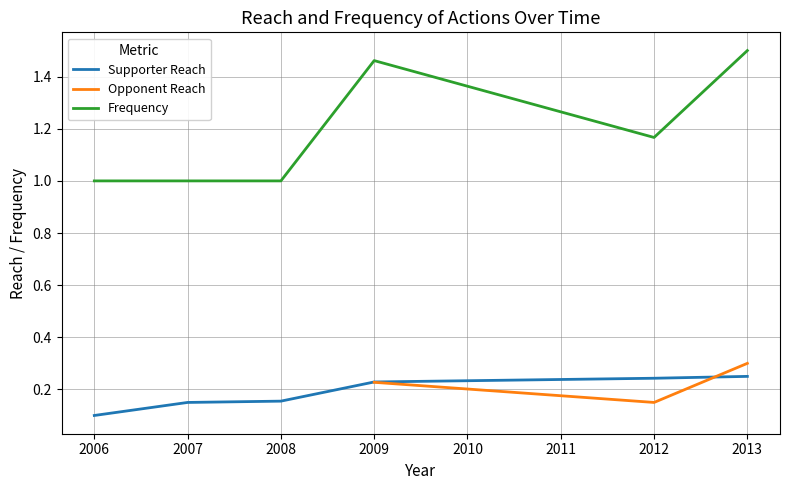

True or false: Supporter Reach and Frequency cross at least once.

False